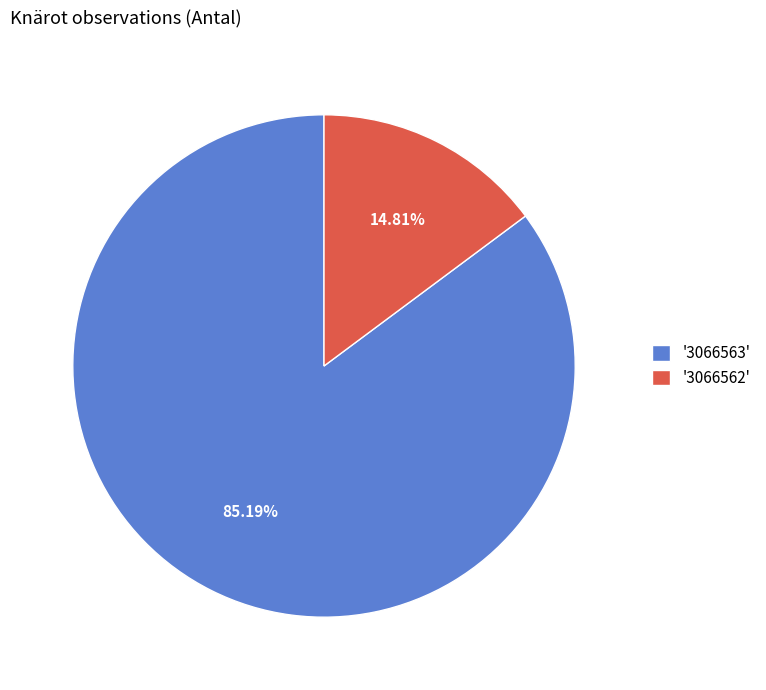

Between '3066563' and '3066562', which is larger?

'3066563'